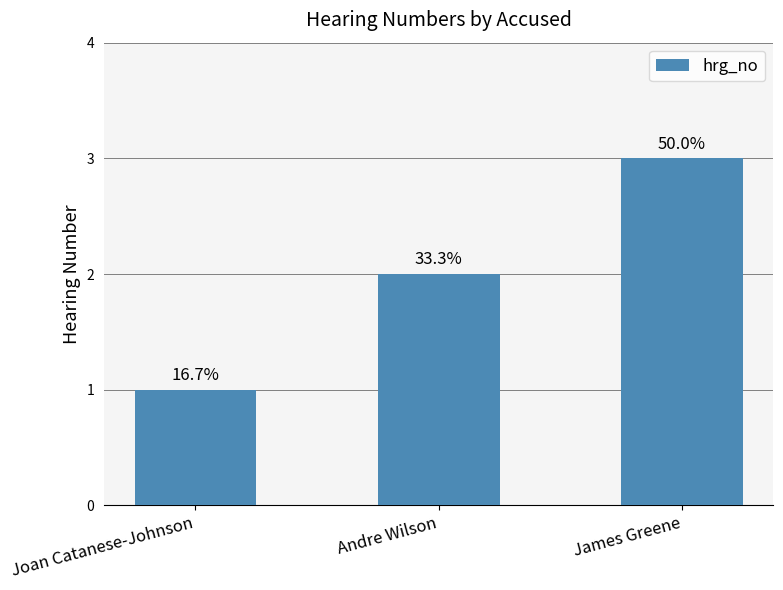

What is the label of the 1st bar from the right?

James Greene